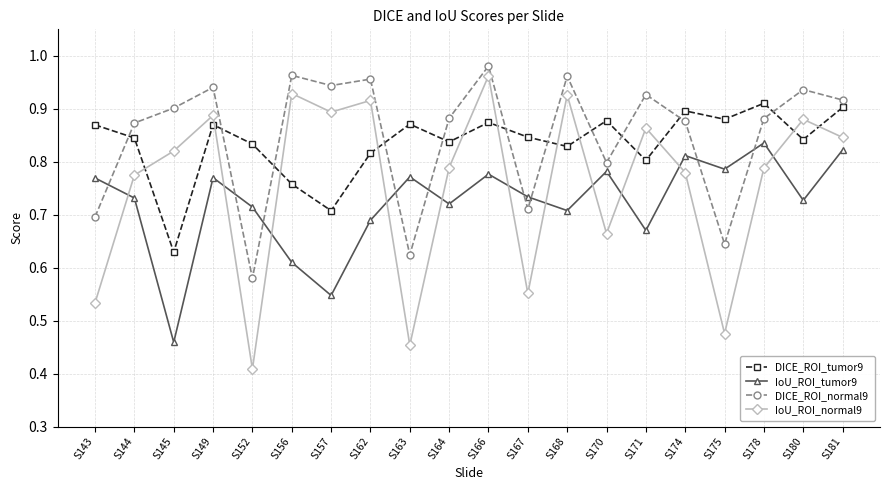

How many intersections are there between IoU_ROI_normal9 and DICE_ROI_tumor9?

12